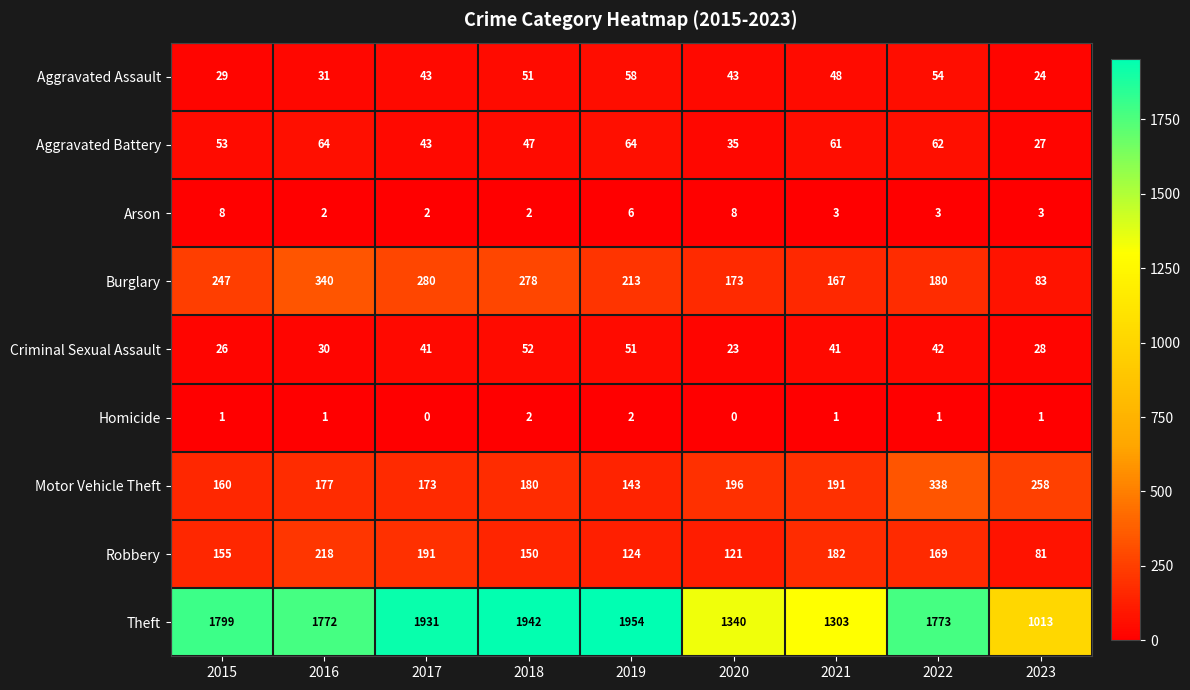

Rank the series at 2020 from lowest to highest value.

Homicide, Arson, Criminal Sexual Assault, Aggravated Battery, Aggravated Assault, Robbery, Burglary, Motor Vehicle Theft, Theft